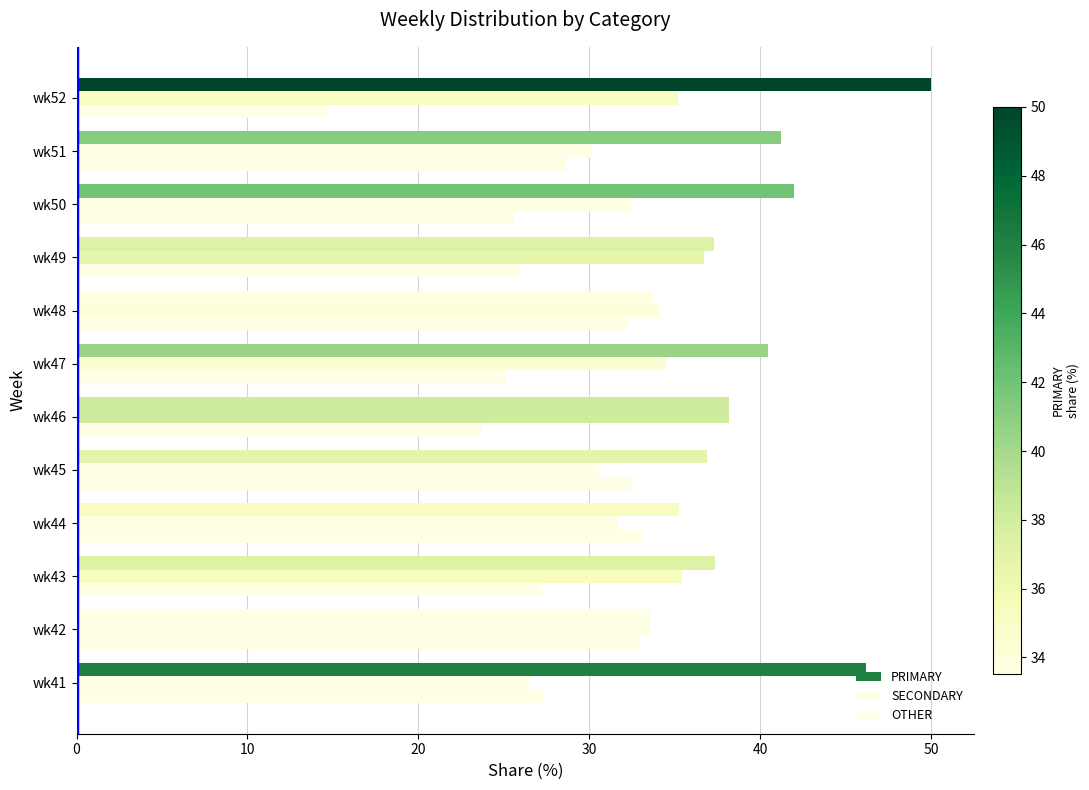

What is the average value of the SECONDARY series?

33.2